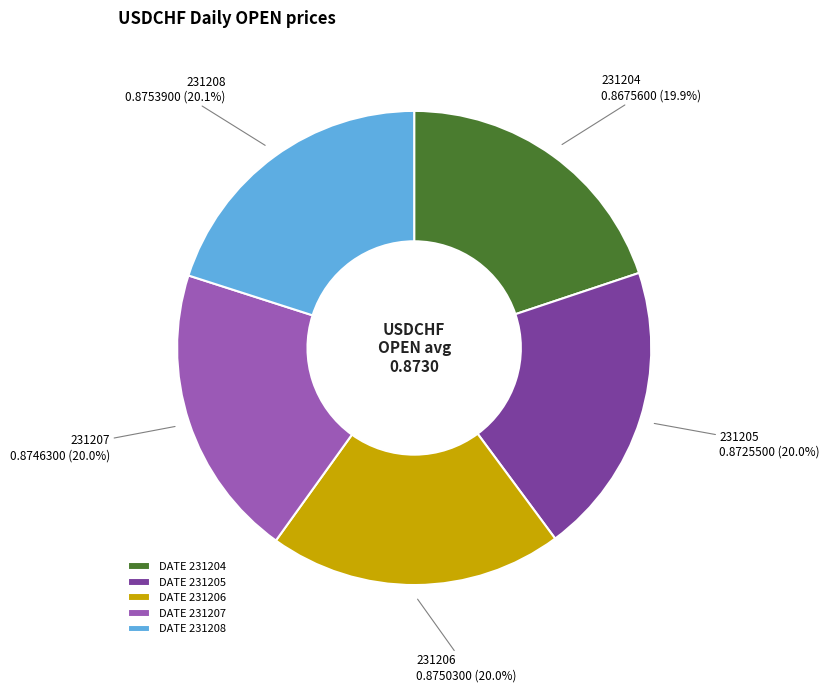

Do DATE 231208 and DATE 231205 together represent more than half of the pie?

No